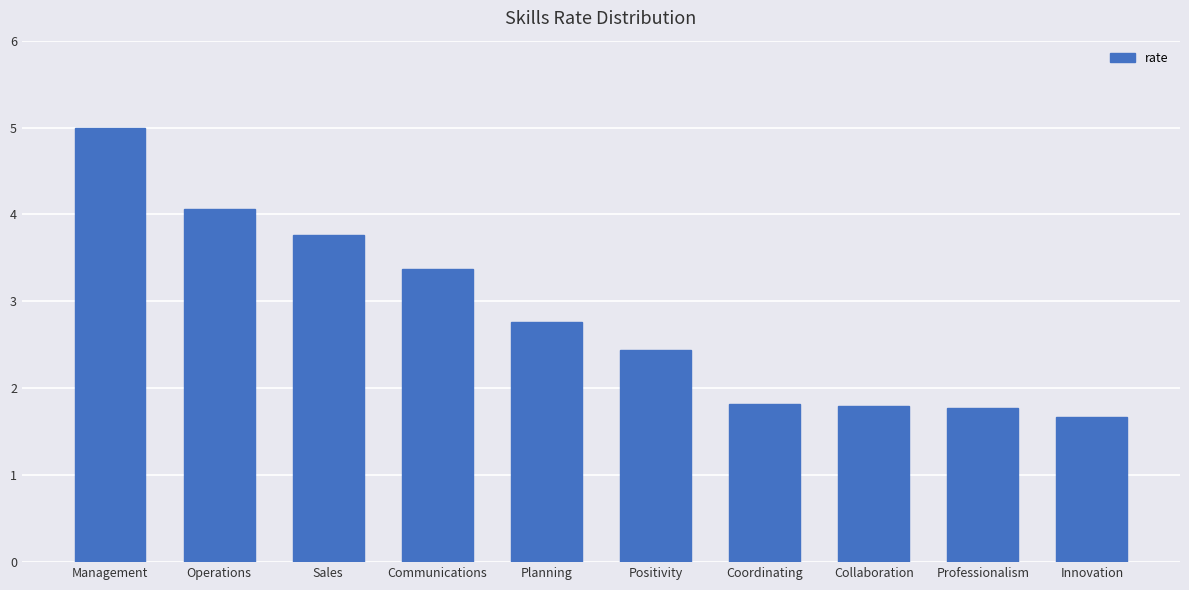

What is the label of the 6th bar from the left?

Positivity